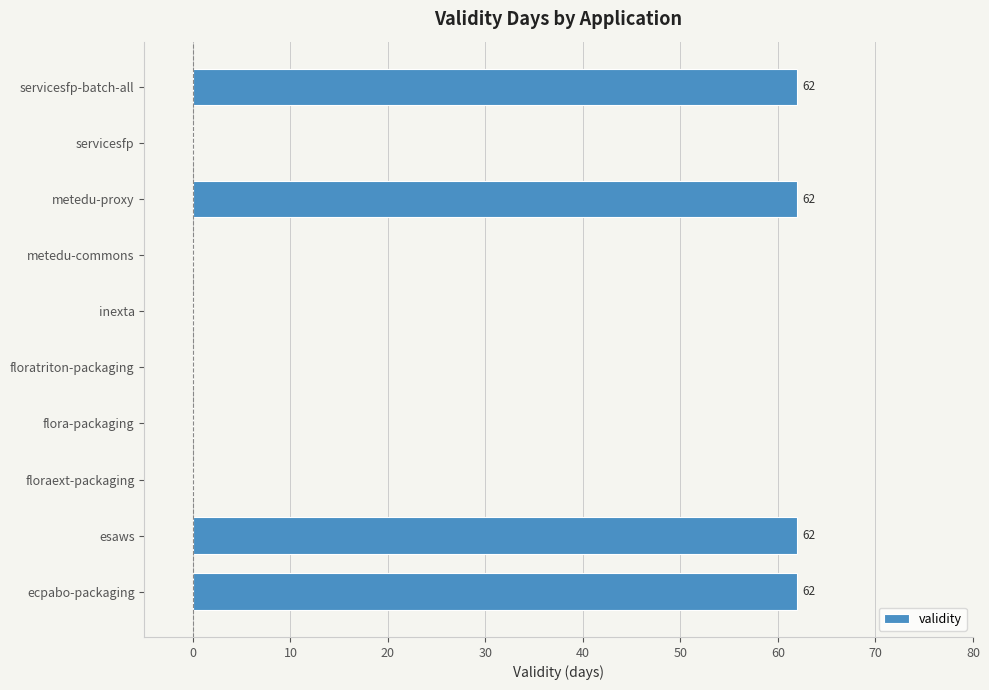

What is the sum of all values?

248